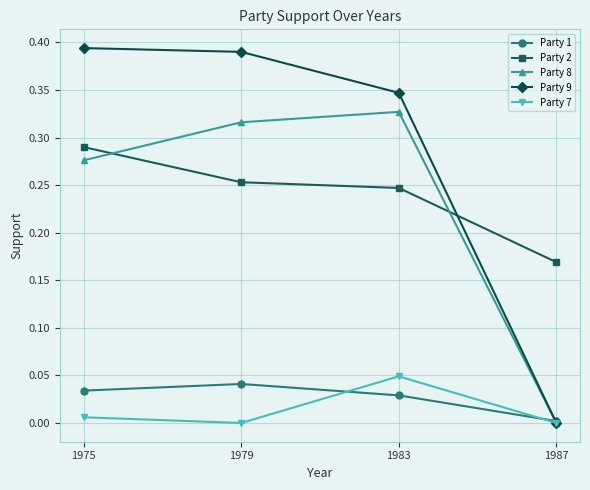

List the labels in order of Party 9 value, largest first.

1975, 1979, 1983, 1987